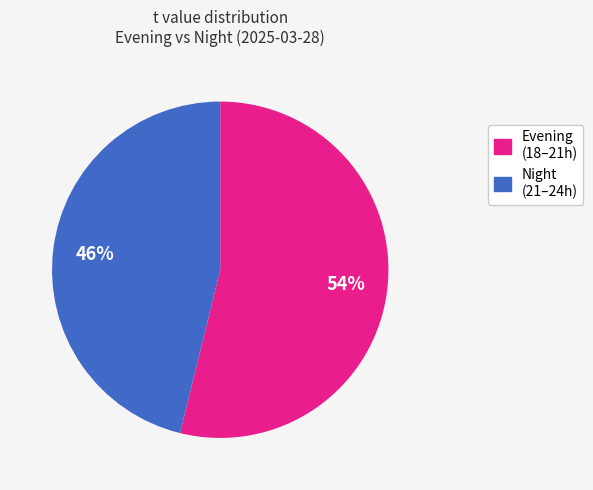

To the nearest percent, what is the average slice percentage?

50%